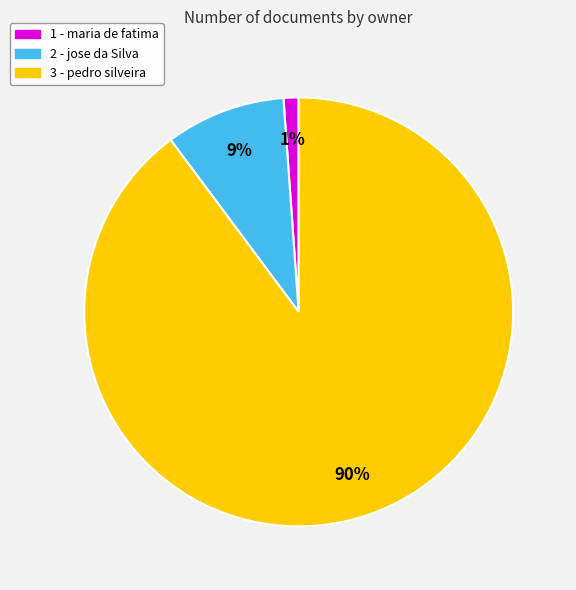

Count the number of slices in the pie.

3